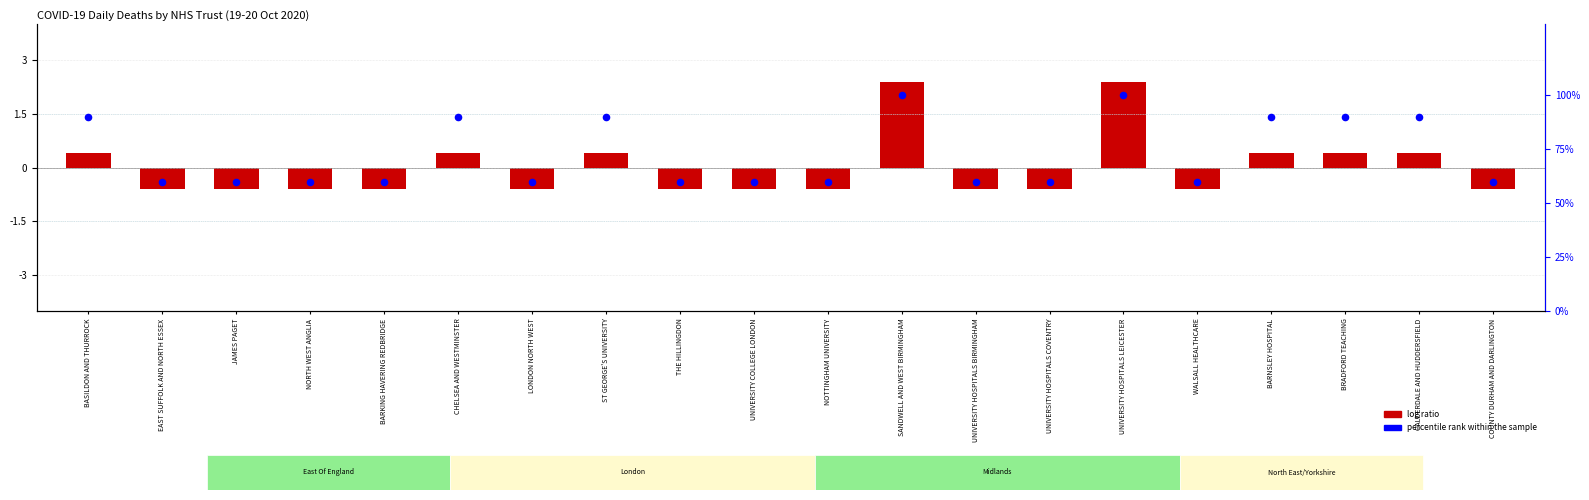

Which series has the largest total across all categories?

percentile rank within the sample